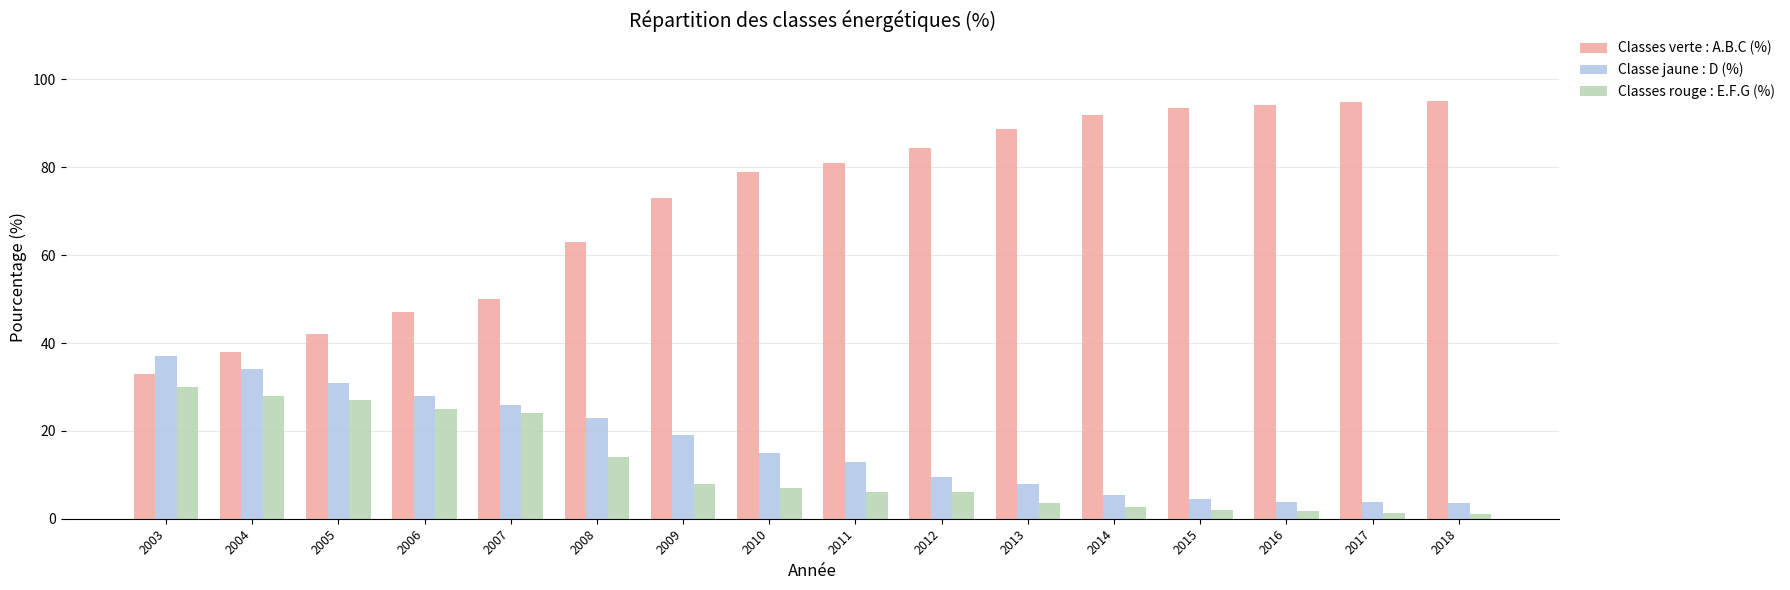

Which series has the widest spread of values?

Classes verte : A.B.C (%)